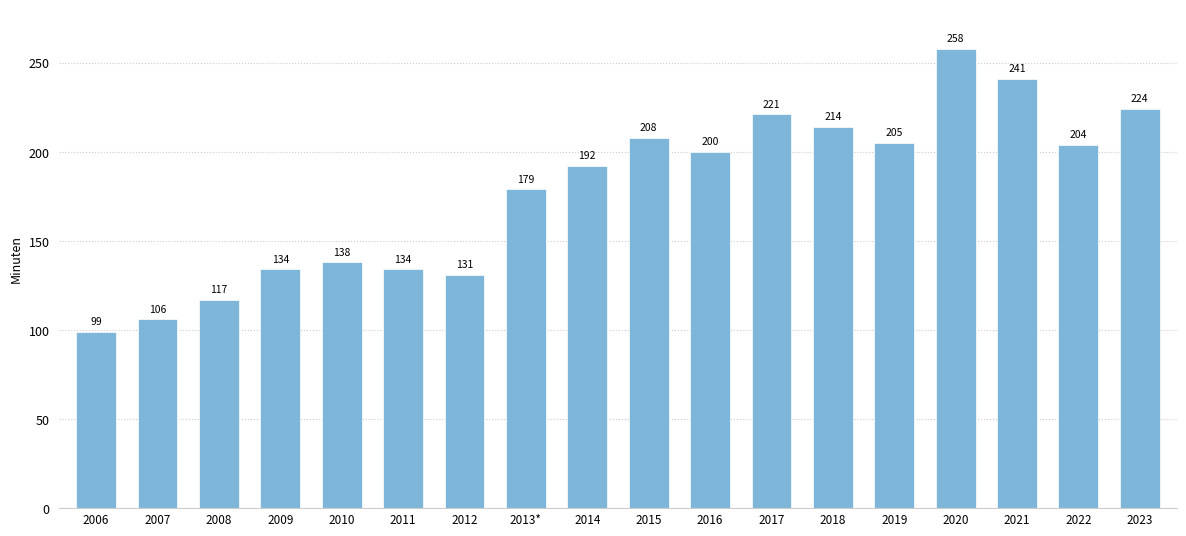

Does the chart contain stacked bars?

No